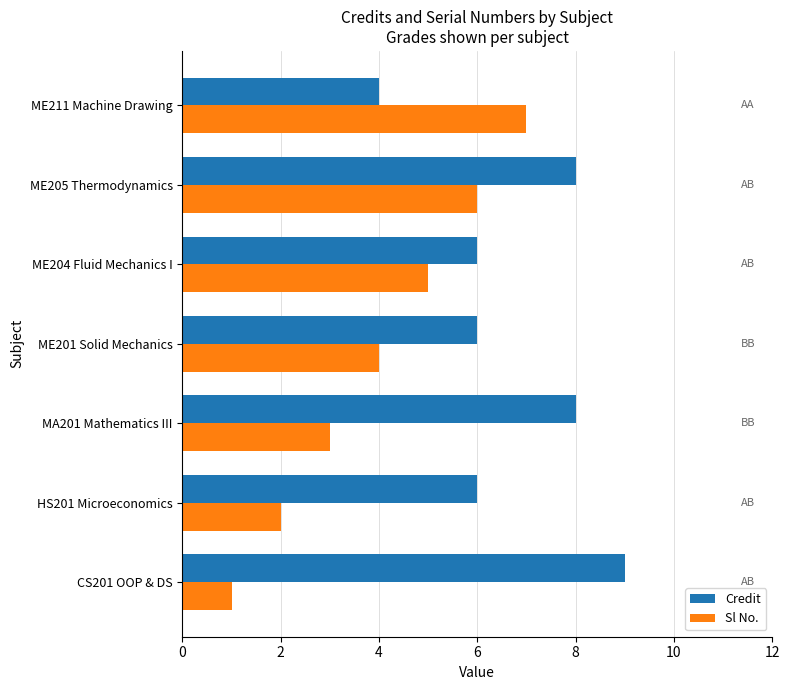

Between ME201 Solid Mechanics and ME211 Machine Drawing, which series saw the biggest shift?

Sl No.